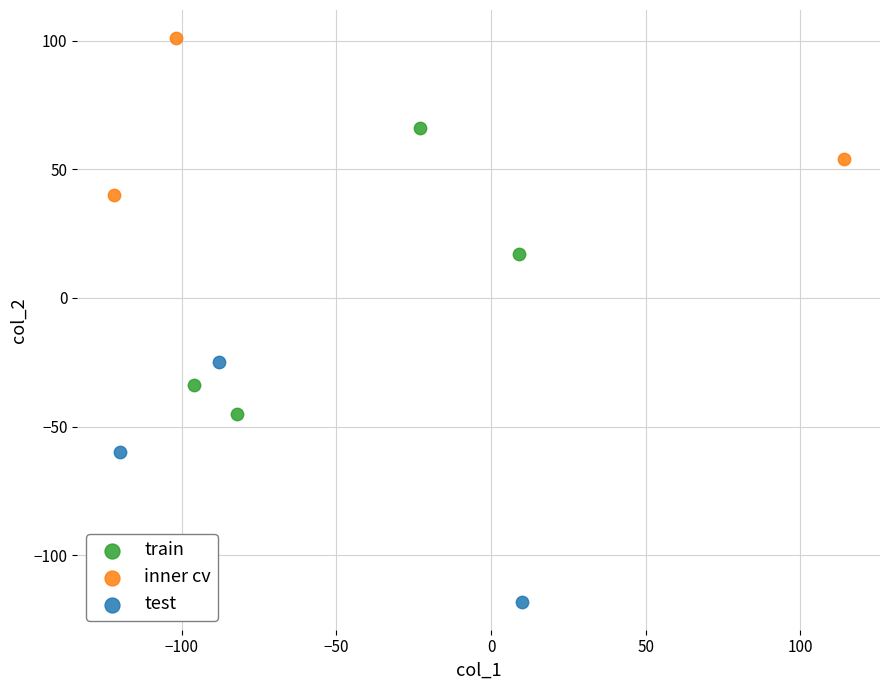

Which series has the widest spread of Y values?

train